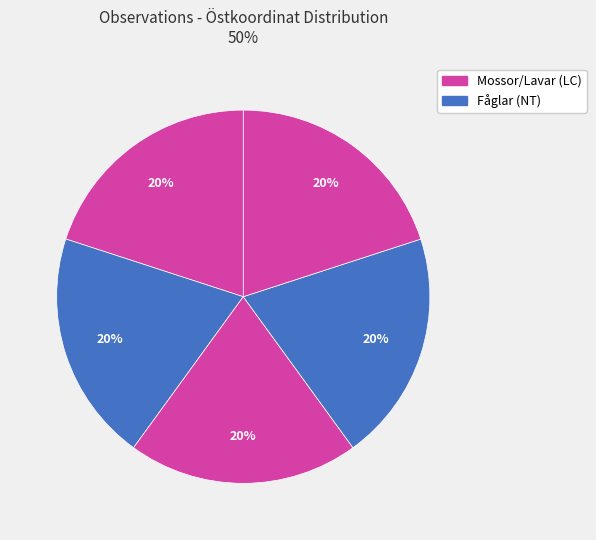

How many segments does this pie chart have?

5